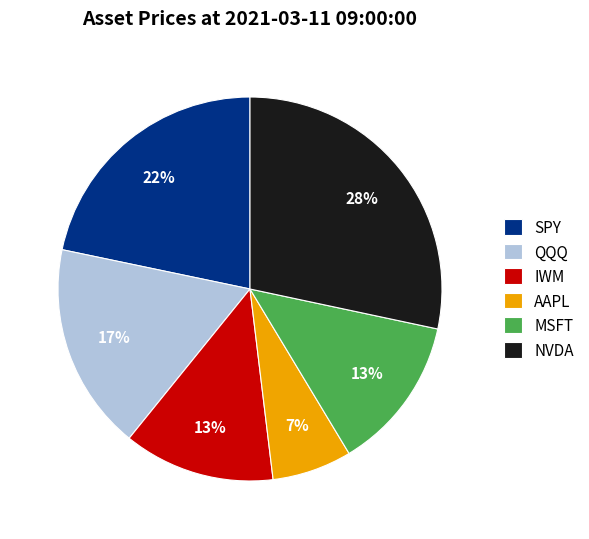

Approximately how many times larger is the value at IWM compared to MSFT?

1.0